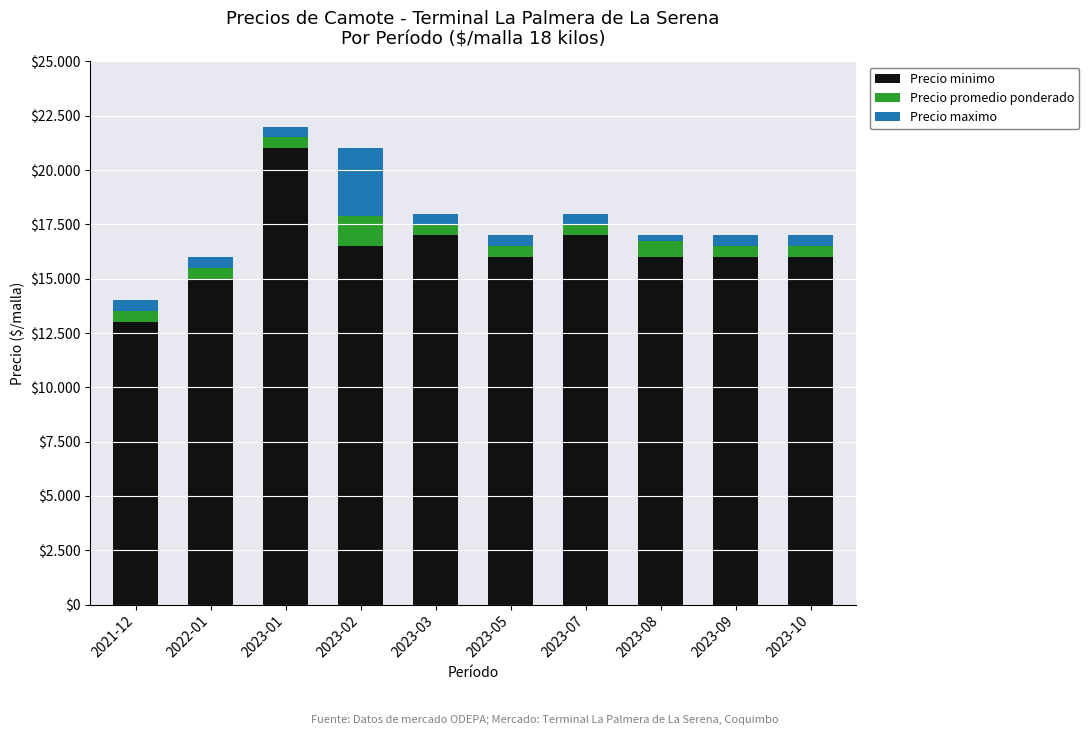

Does the chart contain stacked bars?

Yes